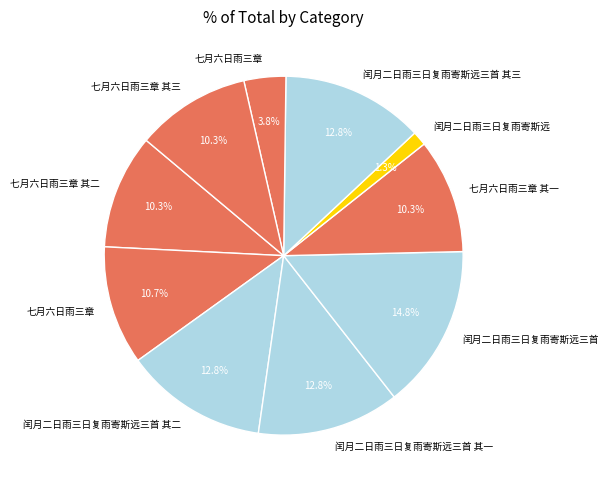

How many slices are in this pie chart?

10